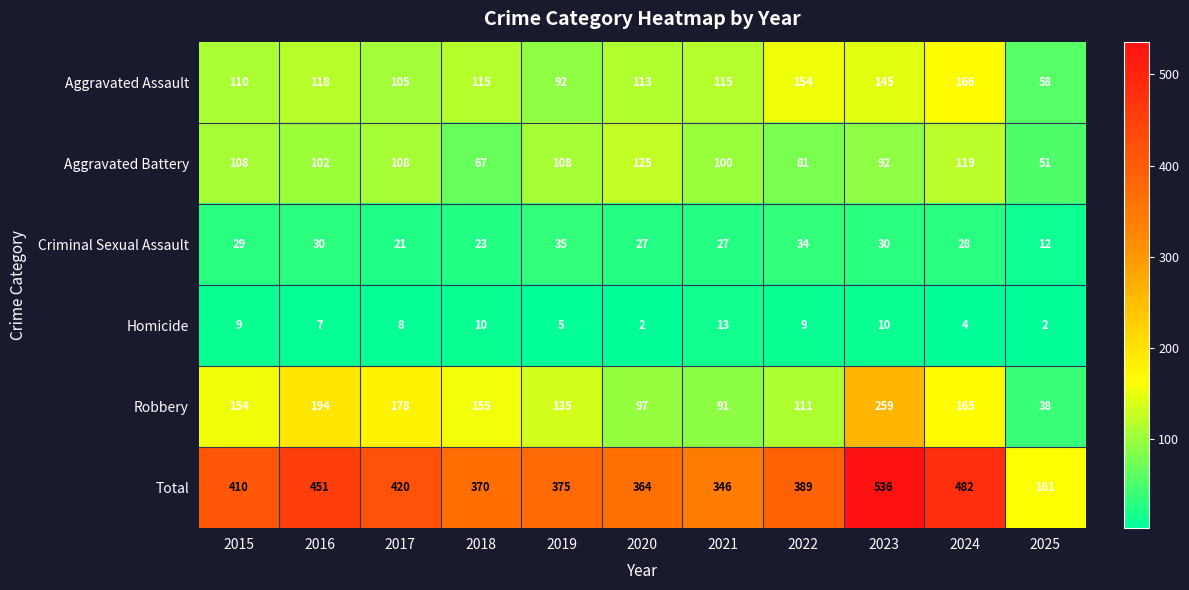

The Aggravated Battery series shows 108 at 2019. True or false?

True